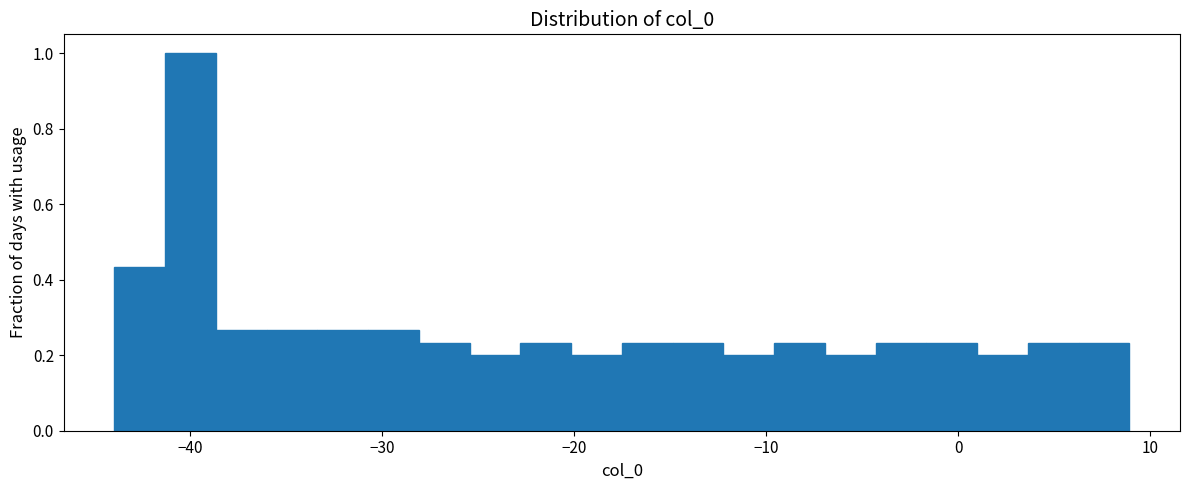

Around what value on the x-axis is the tallest bar? Give the approximate position of its centre, as read against the axis.

-40